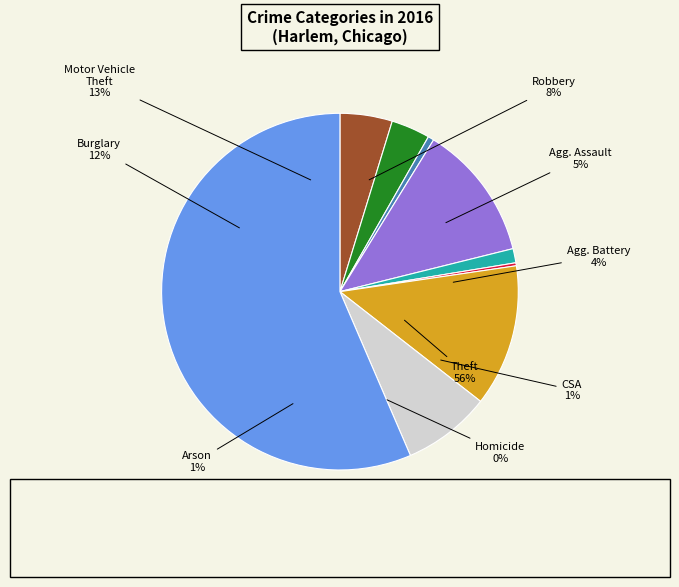

What percentage is the Criminal Sexual Assault slice, to the nearest percent?

1%